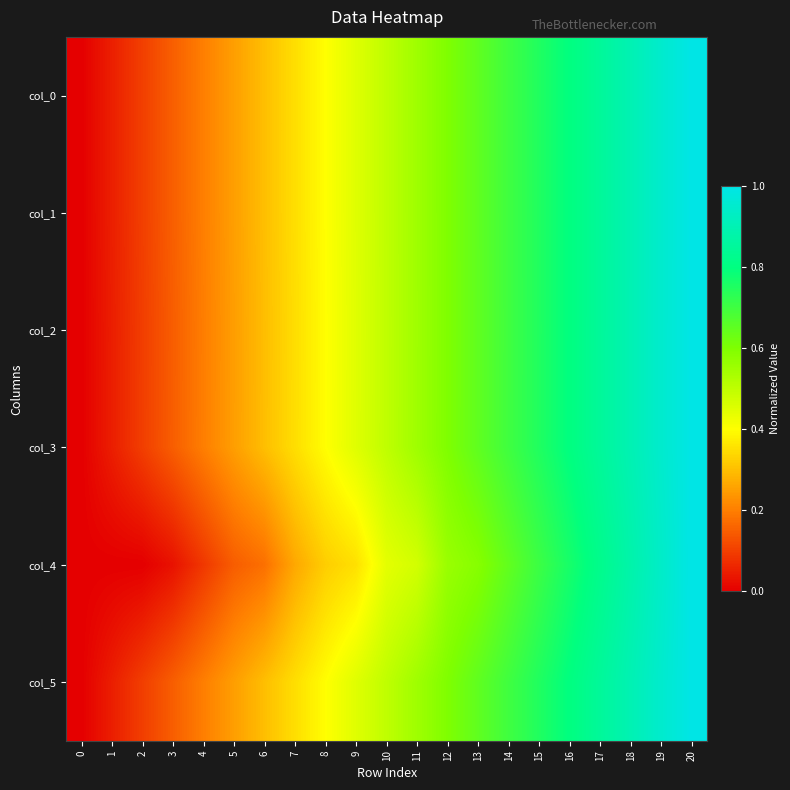

Between 4 and 15, which is larger?

15